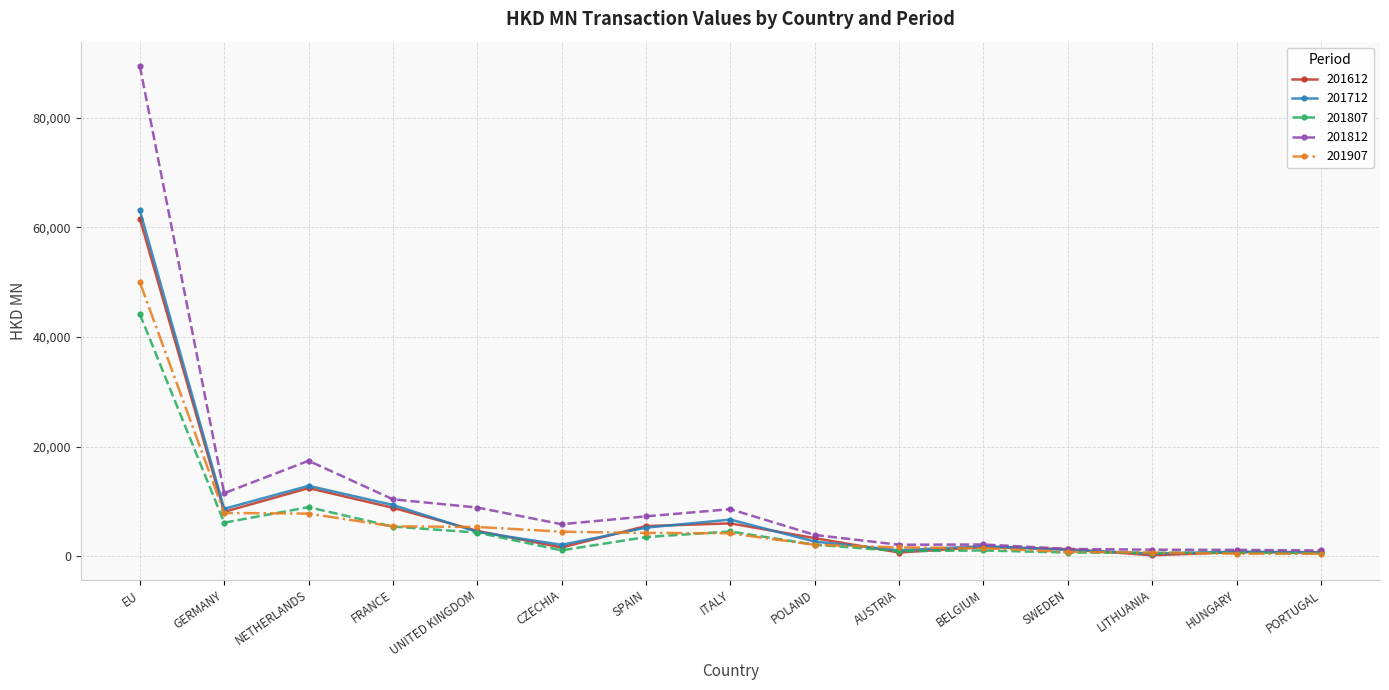

What is the lowest value of the 201807 series?

608.4